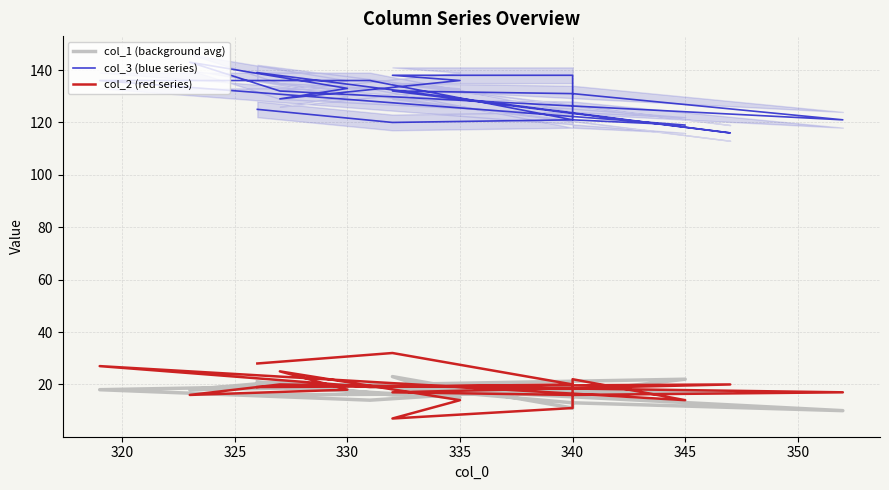

What is the label of the 12th point from the left?

330